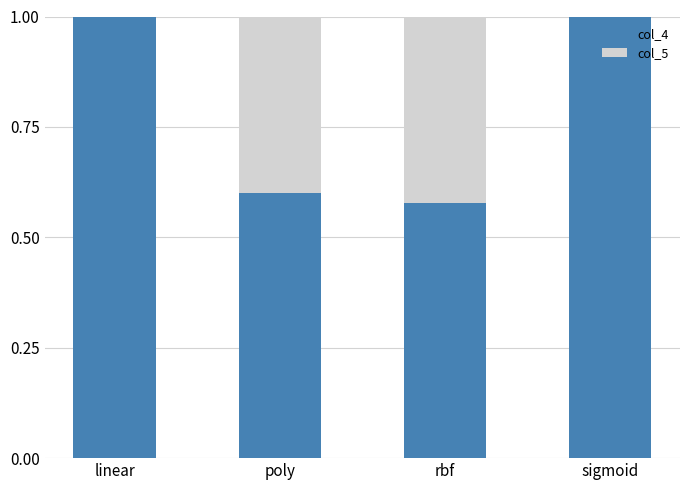

What is the total value across all series at rbf?

1.0